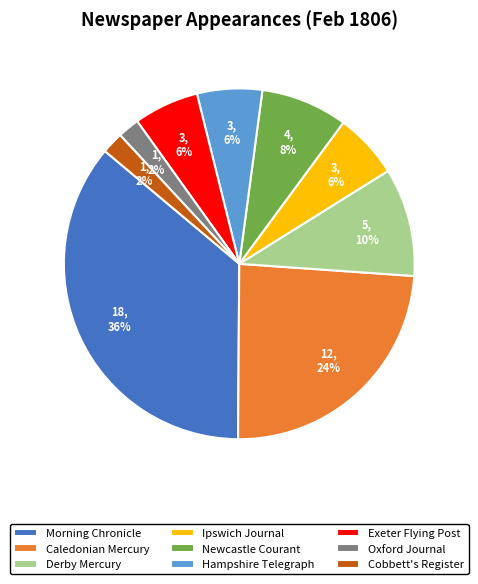

What percentage is the Oxford Journal slice, to the nearest percent?

2%